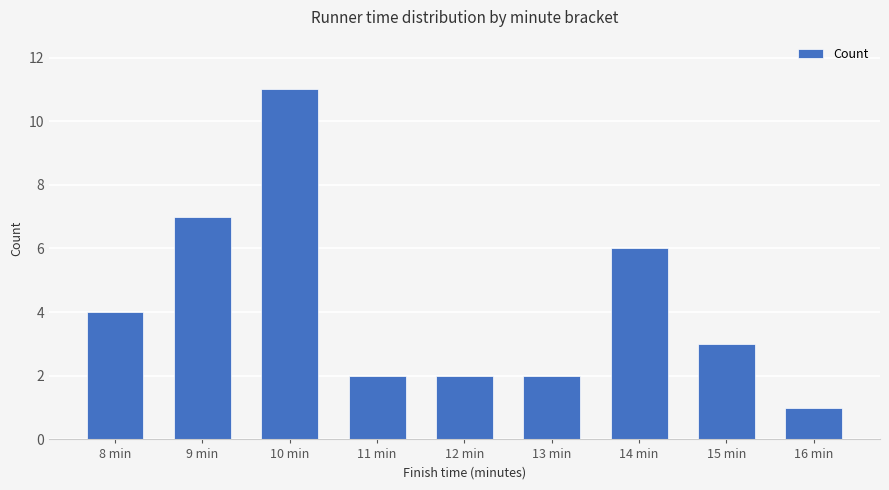

What is the approximate value at 15 min?

3